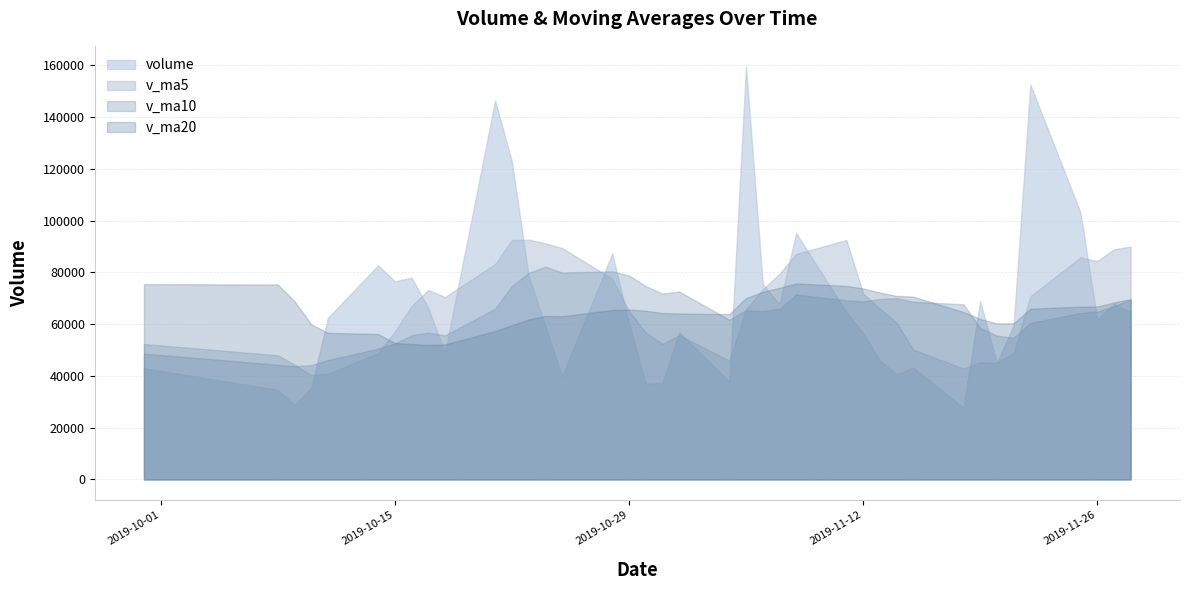

How many times do volume and v_ma5 cross each other?

16